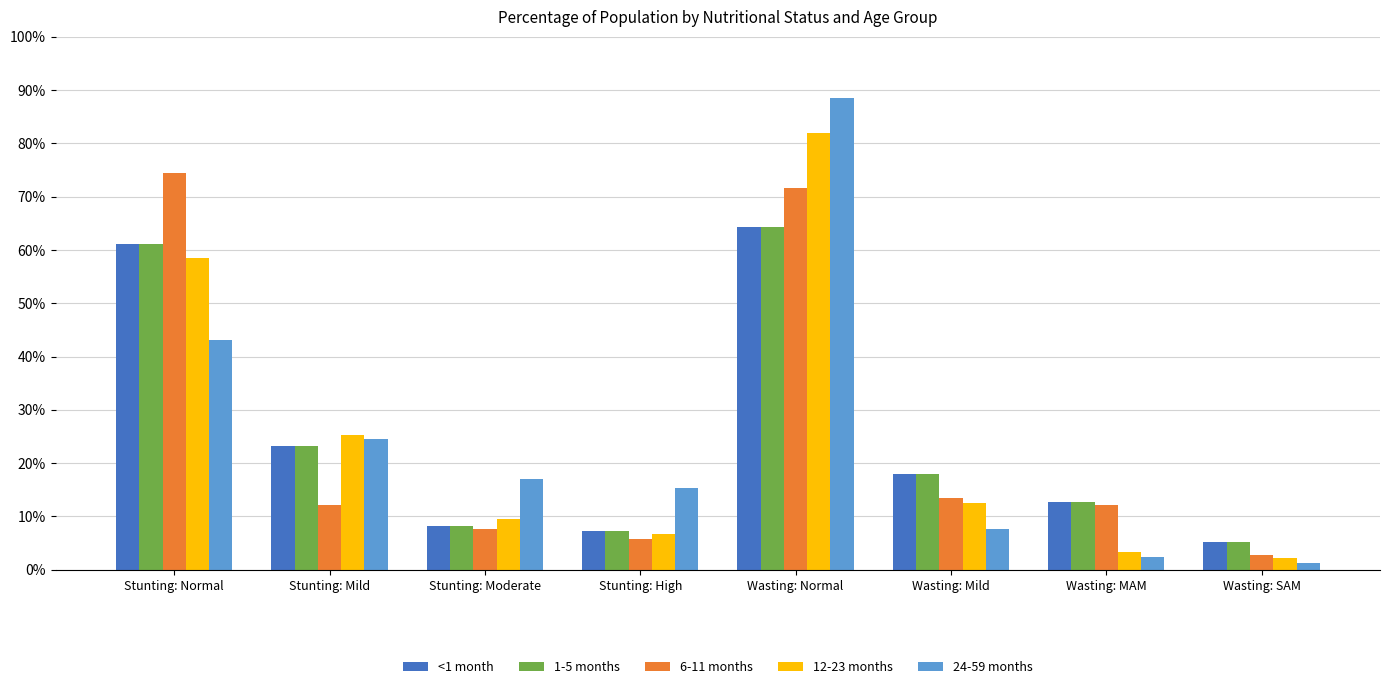

Reading left to right, transcribe all the data shown in this chart.

<1 month: Stunting: Normal=0.6	Stunting: Mild=0.2	Stunting: Moderate=0.1	Stunting: High=0.1	Wasting: Normal=0.6	Wasting: Mild=0.2	Wasting: MAM=0.1	Wasting: SAM=0.1
1-5 months: Stunting: Normal=0.6	Stunting: Mild=0.2	Stunting: Moderate=0.1	Stunting: High=0.1	Wasting: Normal=0.6	Wasting: Mild=0.2	Wasting: MAM=0.1	Wasting: SAM=0.1
6-11 months: Stunting: Normal=0.7	Stunting: Mild=0.1	Stunting: Moderate=0.1	Stunting: High=0.1	Wasting: Normal=0.7	Wasting: Mild=0.1	Wasting: MAM=0.1	Wasting: SAM=0.0
12-23 months: Stunting: Normal=0.6	Stunting: Mild=0.3	Stunting: Moderate=0.1	Stunting: High=0.1	Wasting: Normal=0.8	Wasting: Mild=0.1	Wasting: MAM=0.0	Wasting: SAM=0.0
24-59 months: Stunting: Normal=0.4	Stunting: Mild=0.2	Stunting: Moderate=0.2	Stunting: High=0.2	Wasting: Normal=0.9	Wasting: Mild=0.1	Wasting: MAM=0.0	Wasting: SAM=0.0